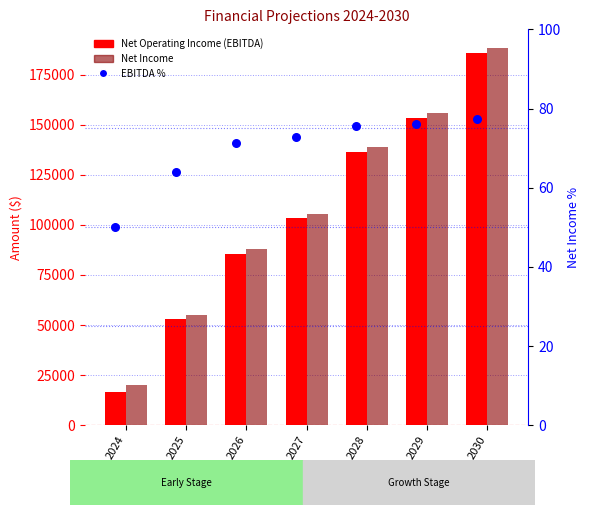

What is the total value across all series at 2026?

173570.0